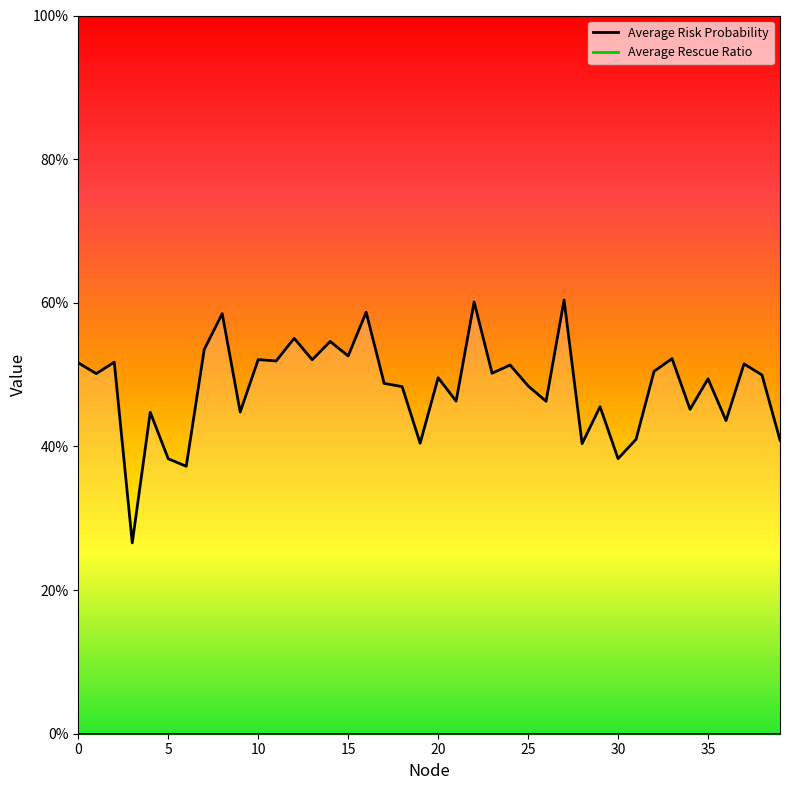

What is the difference between the second highest and minimum values?

0.3